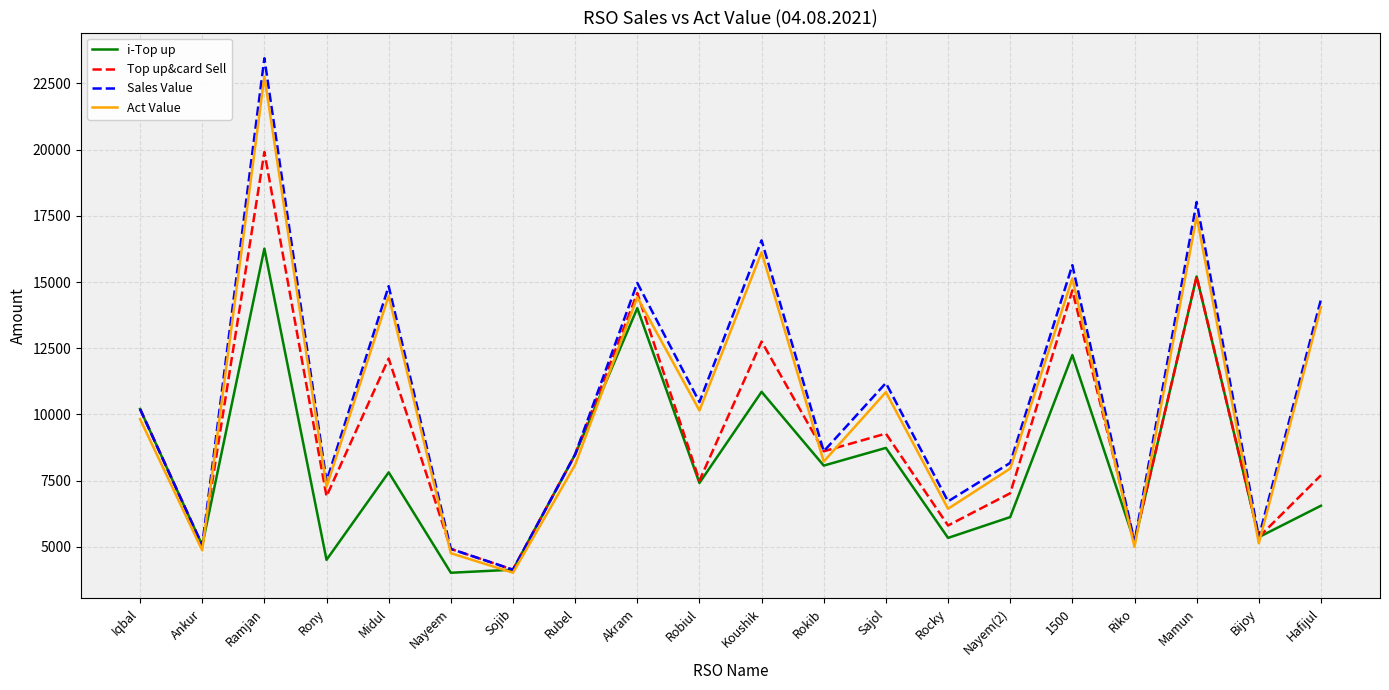

What is the sum of the Act Value values at Rony and Hafijul?

21326.1